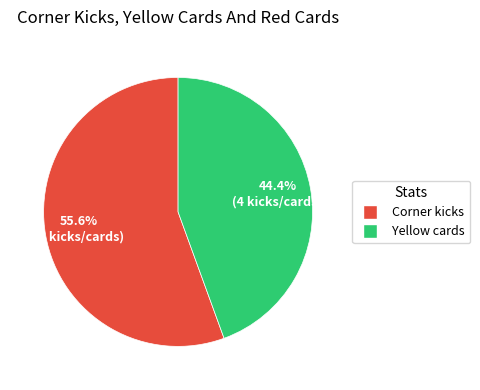

Count the number of slices in the pie.

2